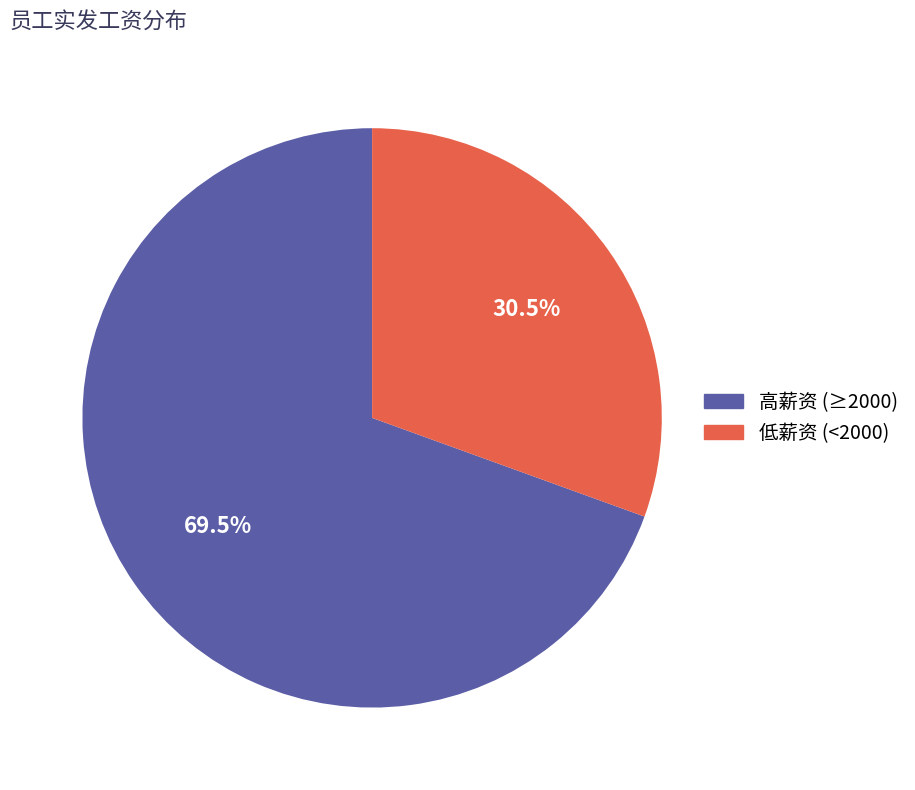

Does any single category account for the majority?

Yes